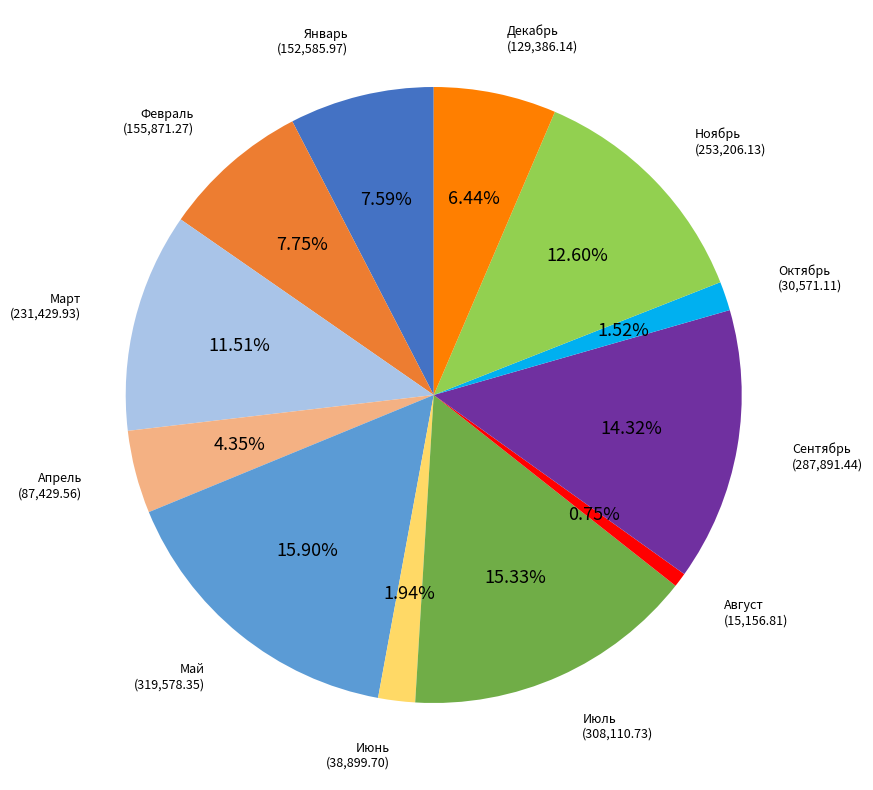

Is there a majority slice in this chart?

No